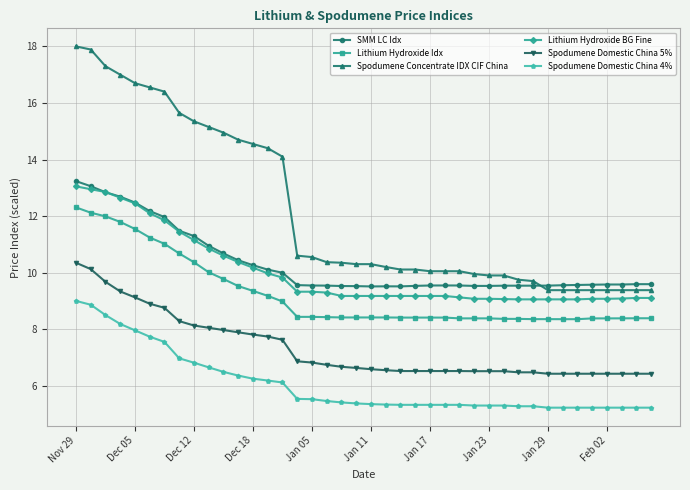

Does the chart have visible grid lines?

Yes